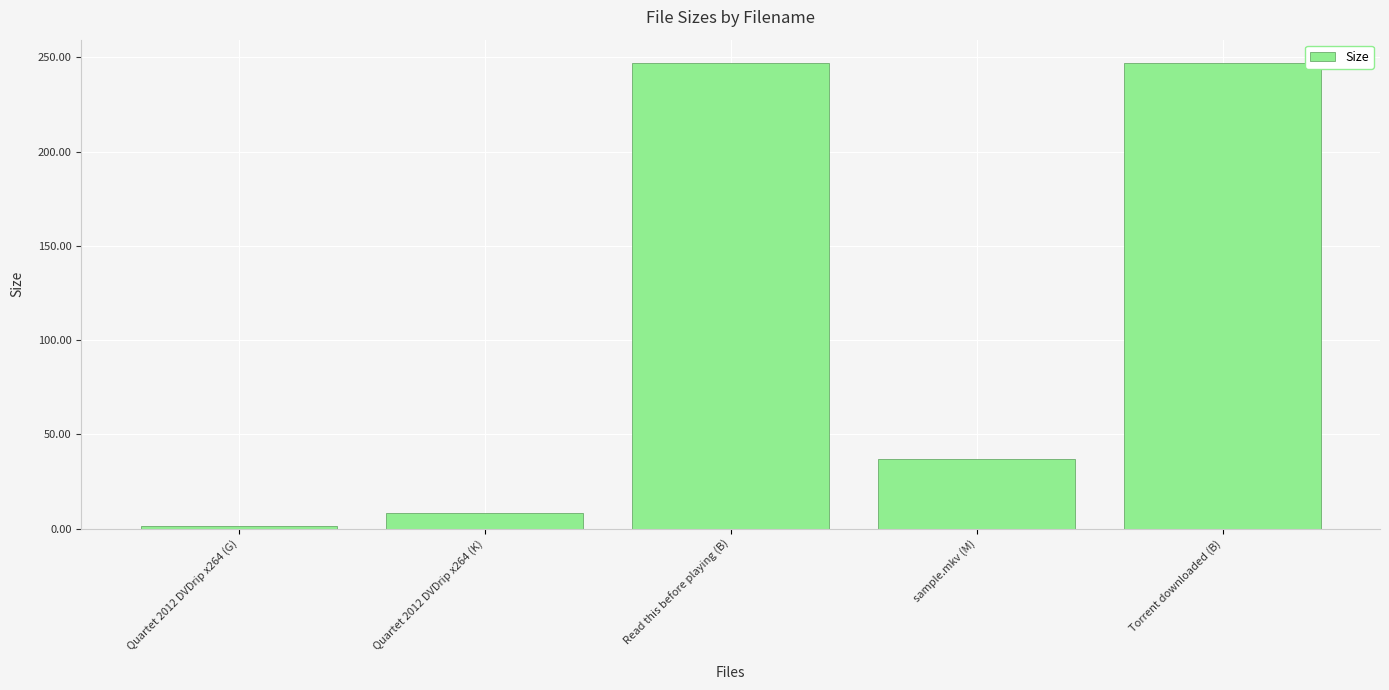

Between sample.mkv (M) and Quartet 2012 DVDrip x264 (G), which is larger?

sample.mkv (M)